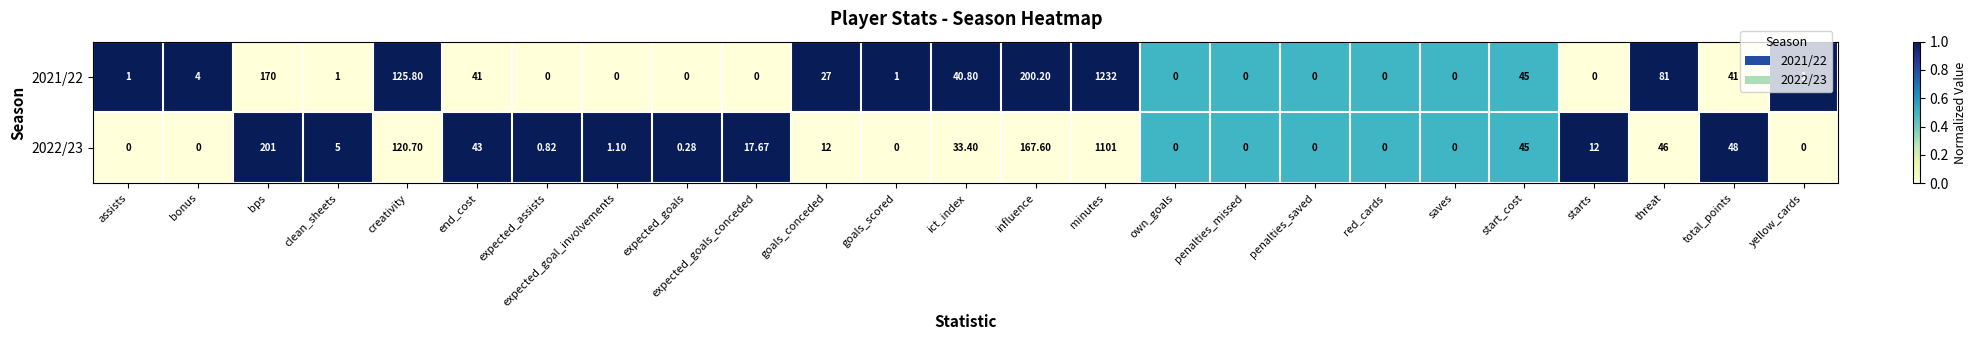

How many distinct data groups are displayed?

2